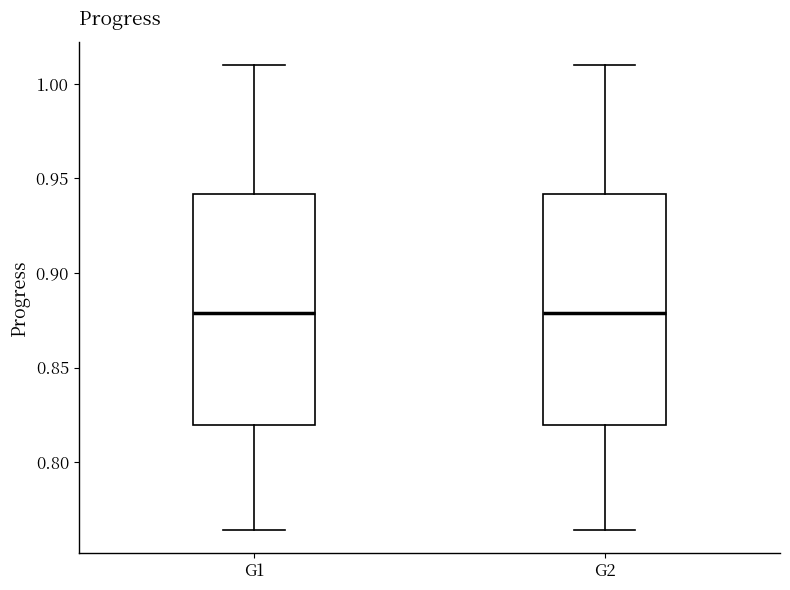

Reading left to right, read every box against the y-axis: the position of its median line, the range the box covers, and the ends of its whiskers. The values are not printed on the chart, so give them approximately, as read against the axis.

G1: median 0.880, box 0.820 to 0.940, whiskers 0.765 to 1.010
G2: median 0.880, box 0.820 to 0.940, whiskers 0.765 to 1.010